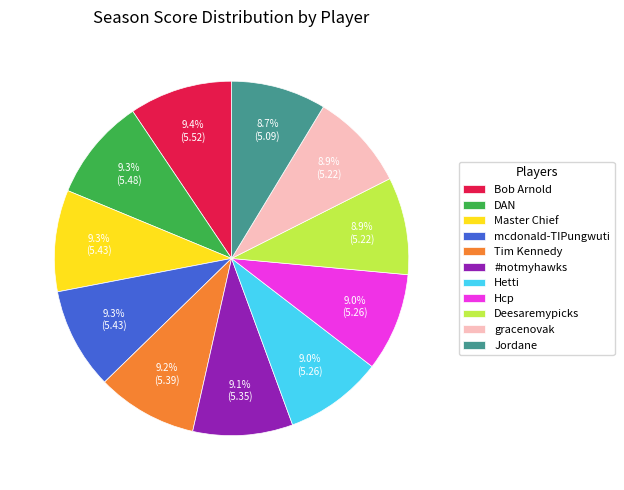

To the nearest percent, what is the average slice percentage?

9%